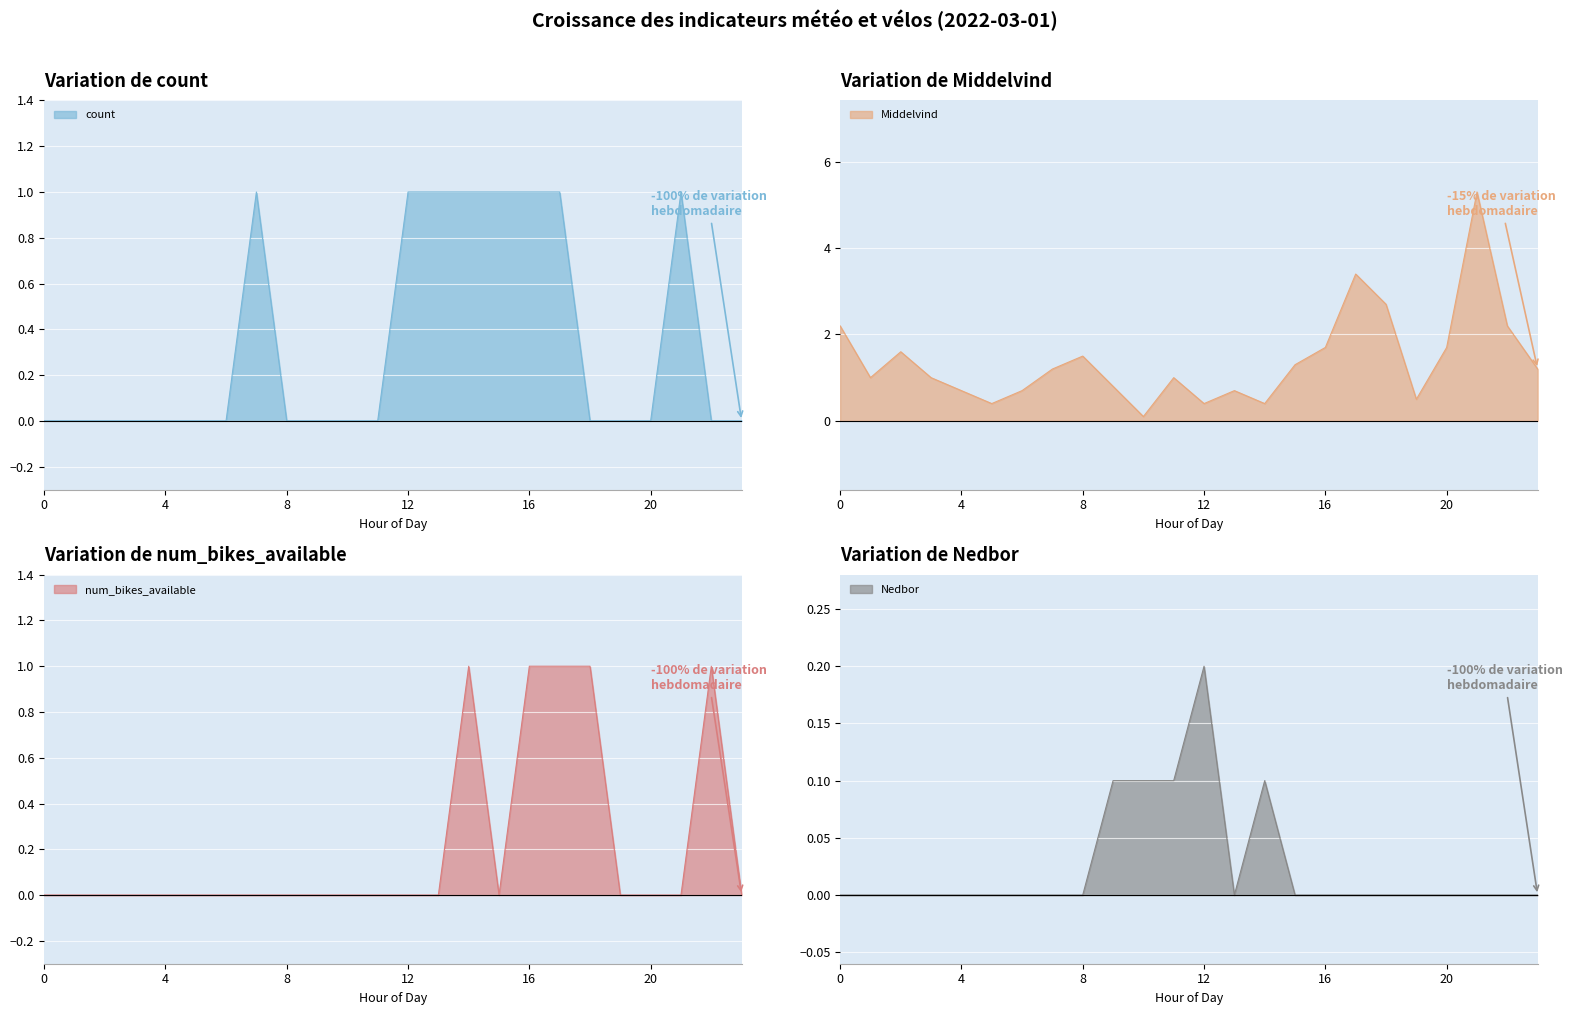

List the series in order of their peak value, highest first.

Middelvind, count, num_bikes_available, Nedbor